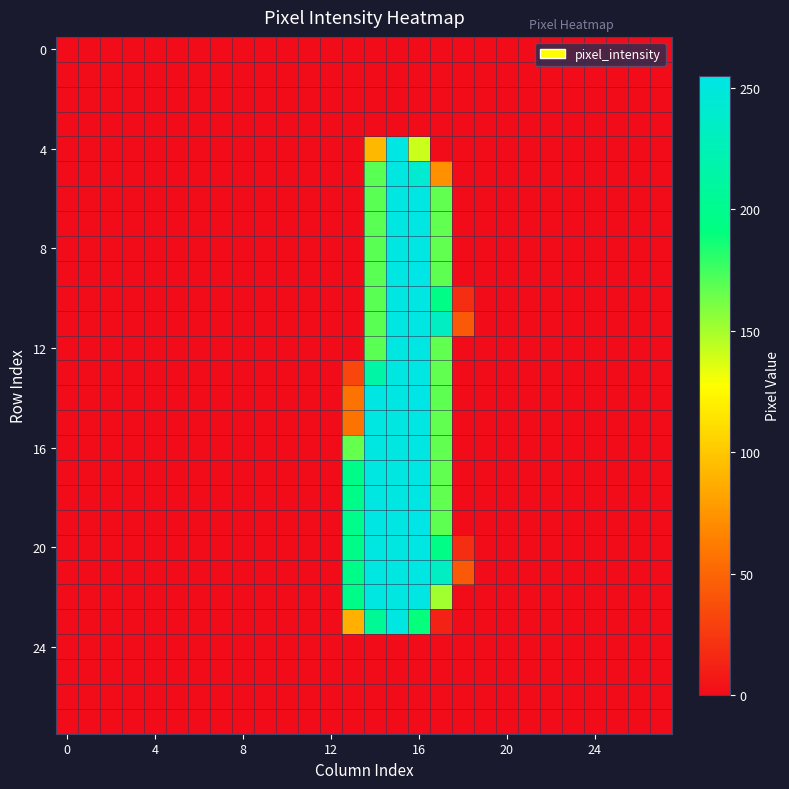

At which category does the chart reach its peak across all series?

16